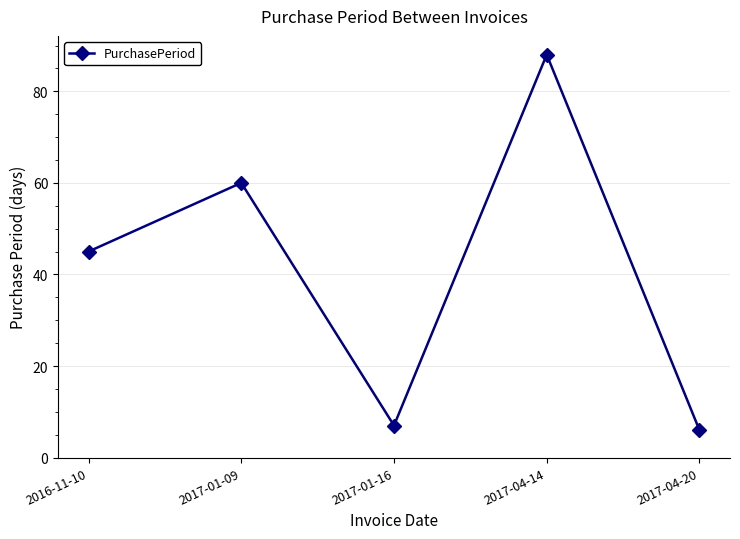

Reading left to right, transcribe all the data shown in this chart.

45	60	7	88	6